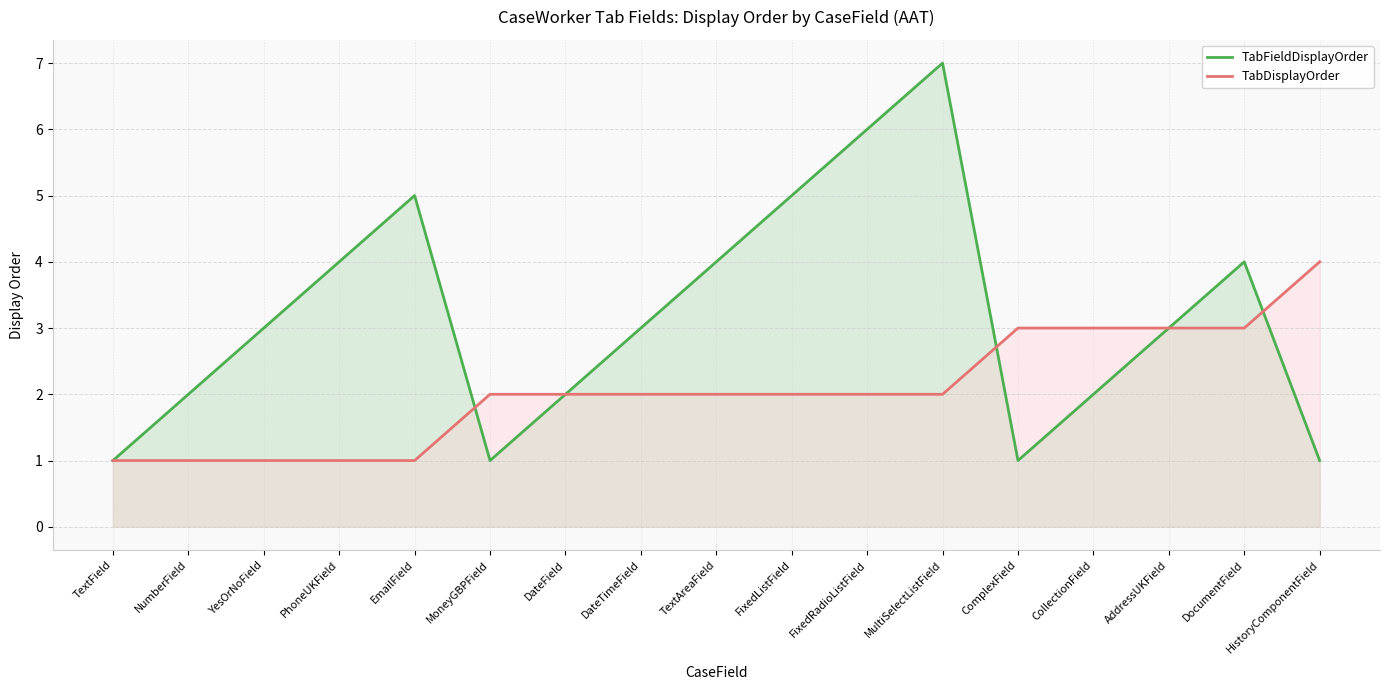

Between which two adjacent categories do TabDisplayOrder and TabFieldDisplayOrder first intersect?

EmailField and MoneyGBPField